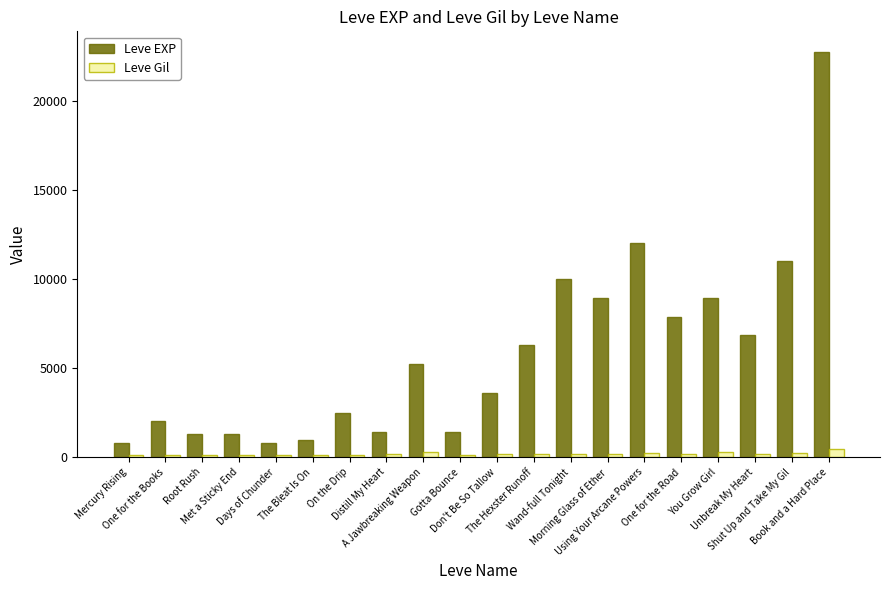

Which series has the largest range (max minus min)?

Leve EXP